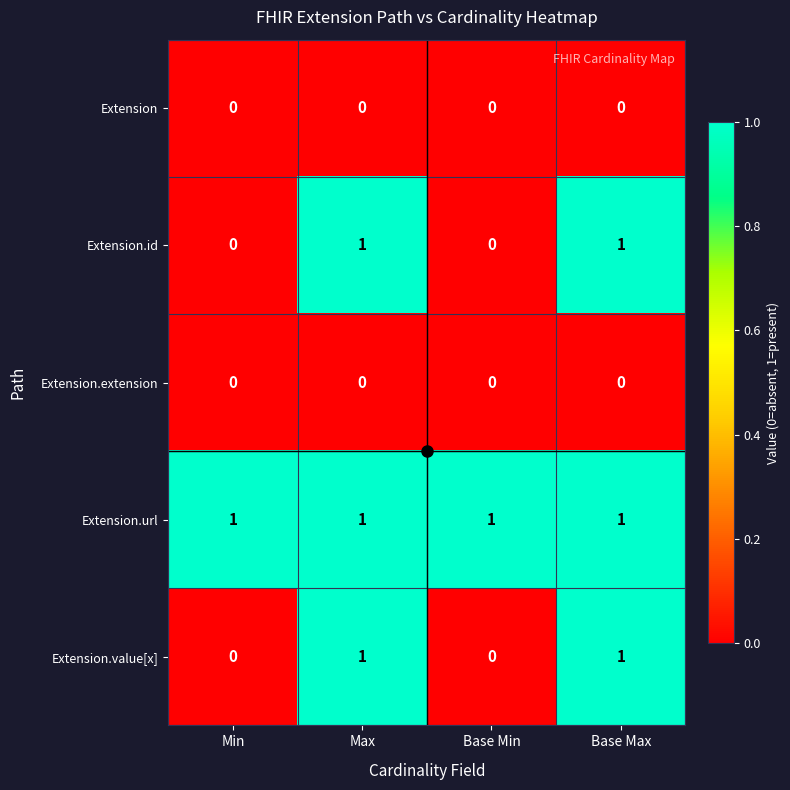

How many Extension.id values are between 0 and 1?

4